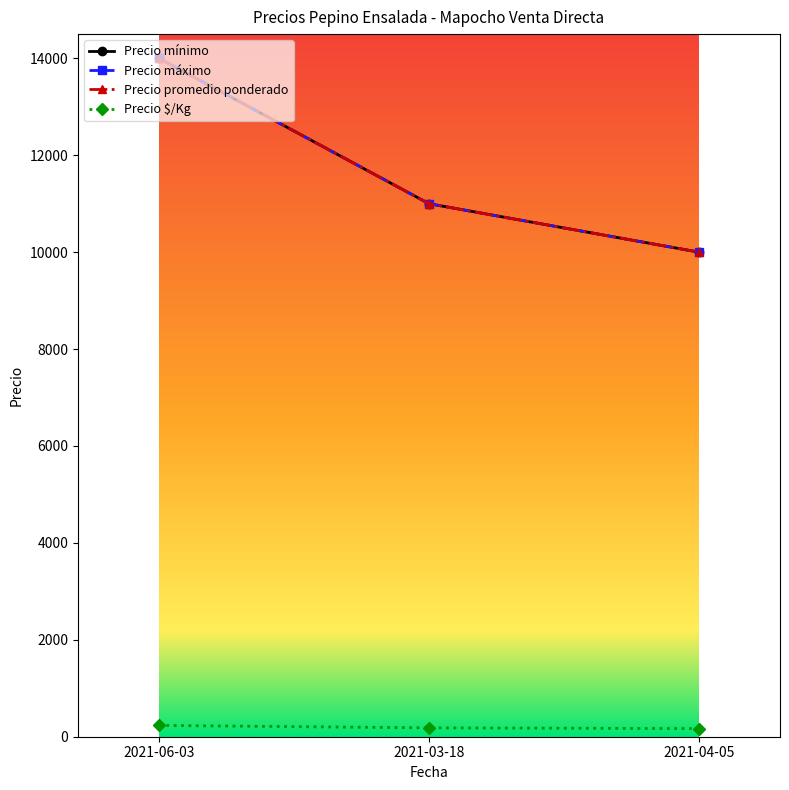

Which series has the widest spread of values?

Precio mínimo